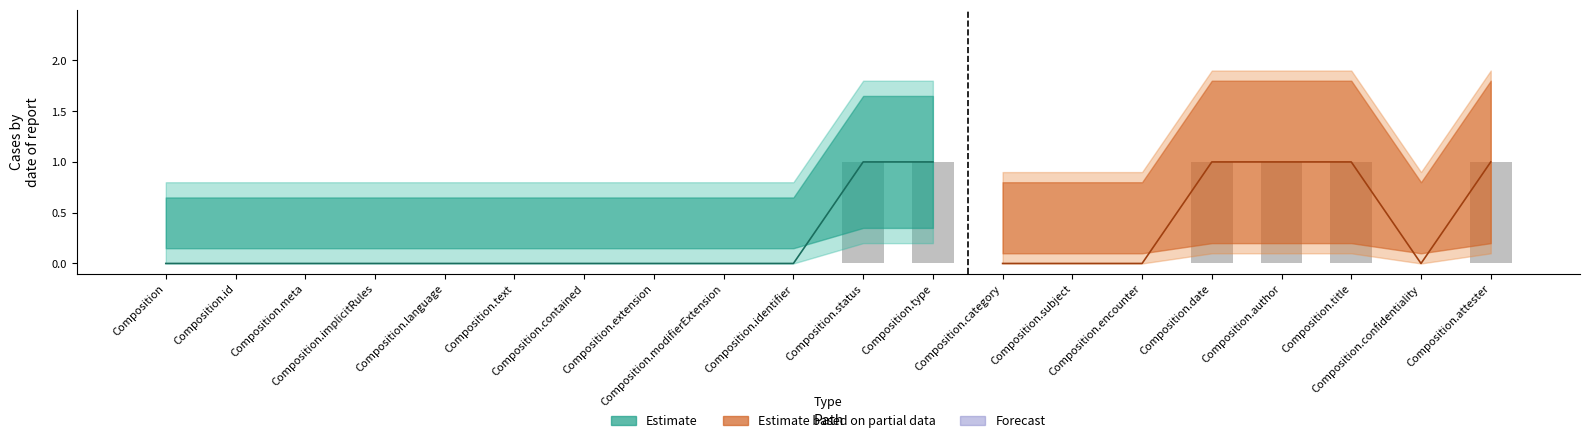

Reading right to left, extract all data points from this chart.

1	0	1	1	1	0	0	0	1	1	0	0	0	0	0	0	0	0	0	0